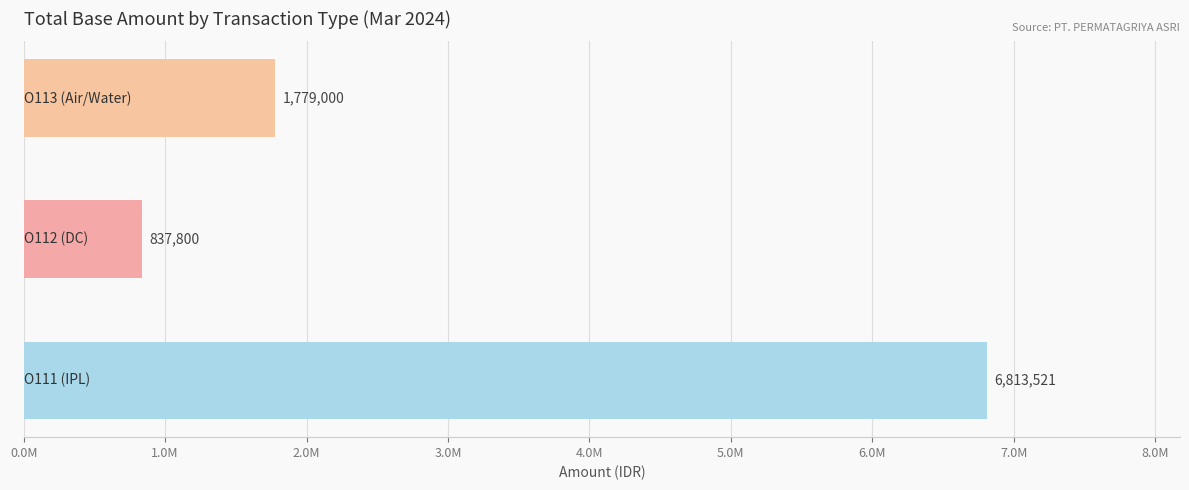

Are the bars horizontal?

Yes